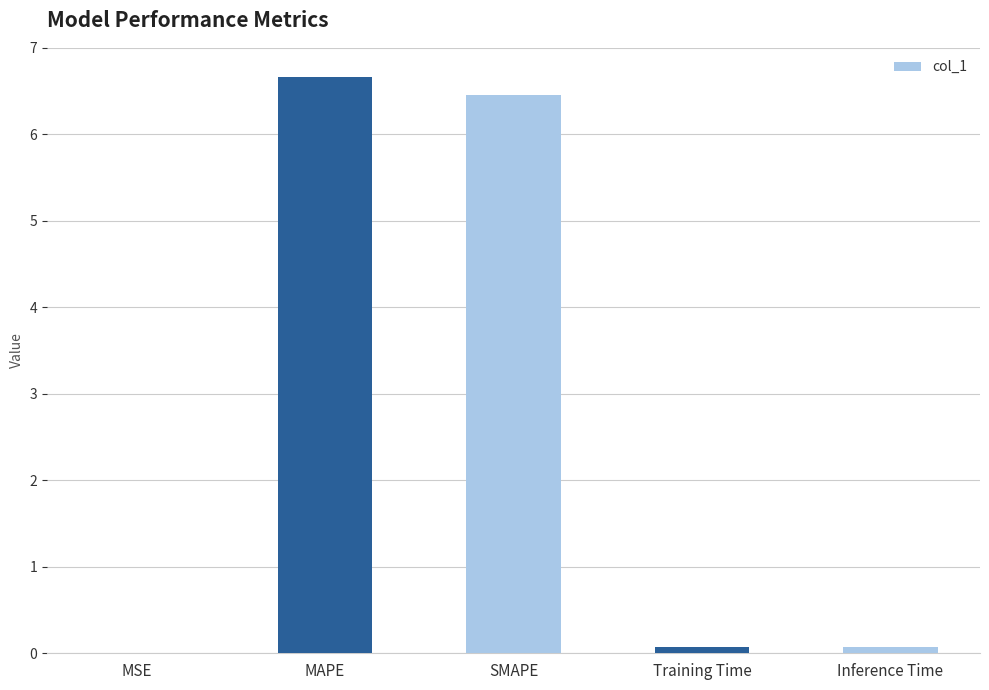

True or false: the data shows 0.1 at Training Time.

True